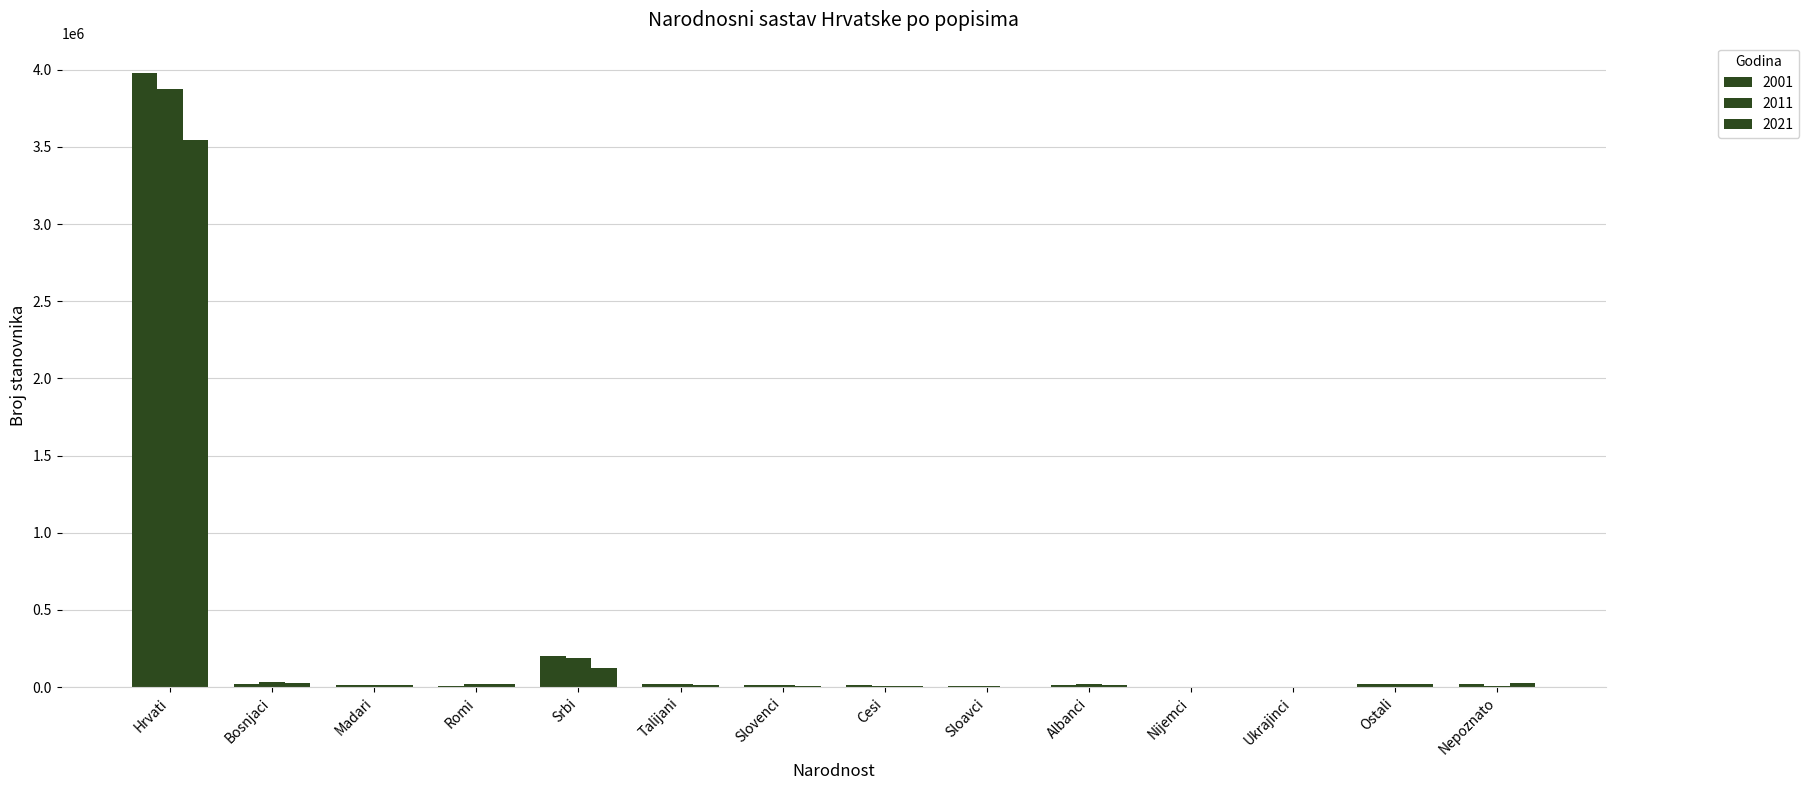

True or false: 2001 has a value of 1687846 at Hrvati.

False